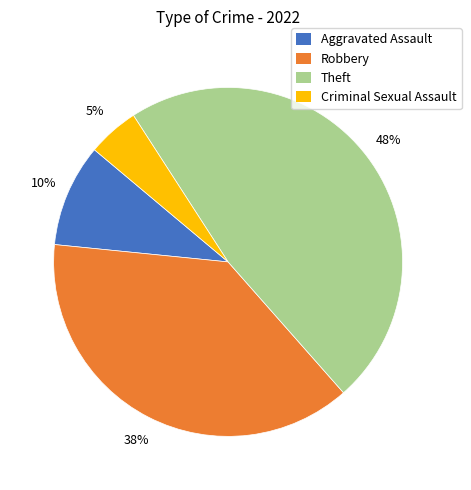

Rank the categories by value from highest to lowest.

Theft, Robbery, Aggravated Assault, Criminal Sexual Assault